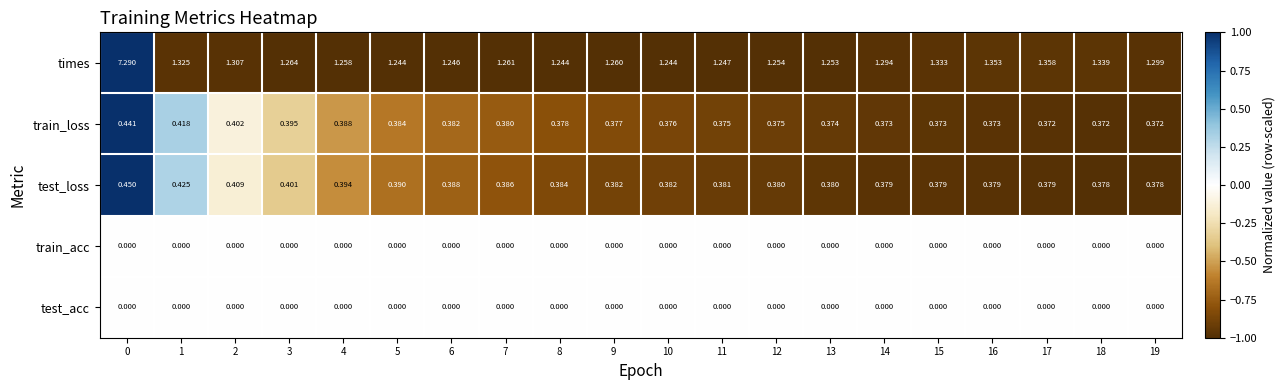

Which series has the widest spread of values?

times